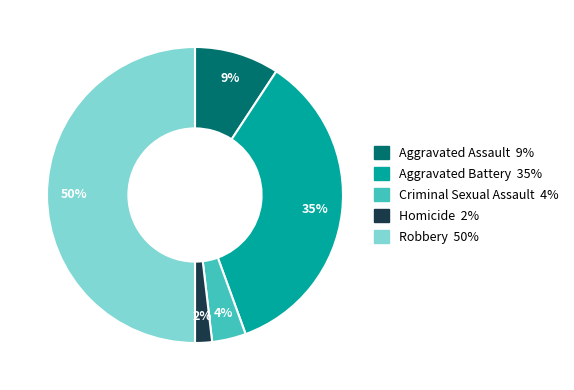

Which slice is the largest?

Robbery